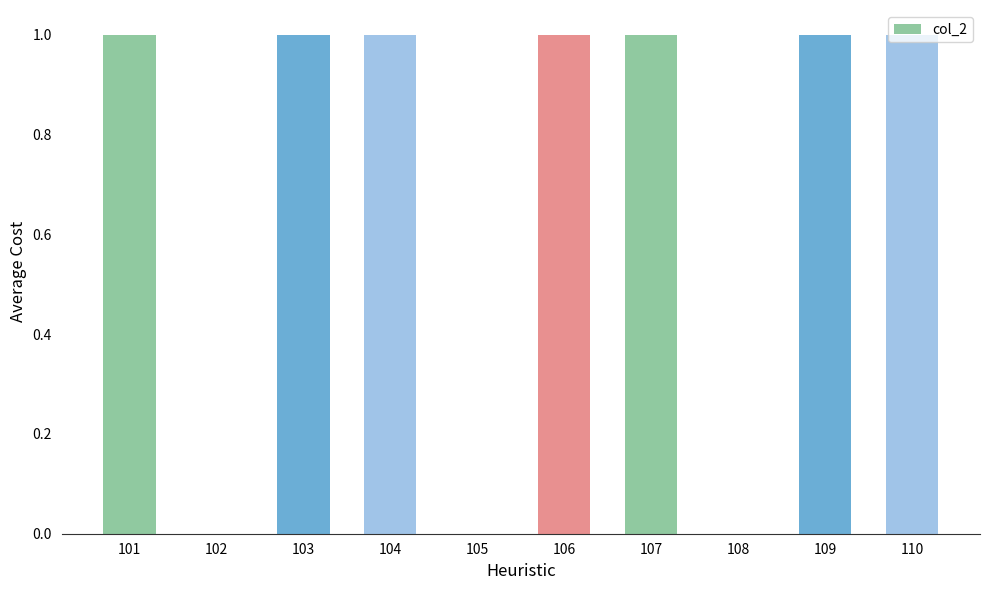

The chart shows a value of 0 at 108. True or false?

True